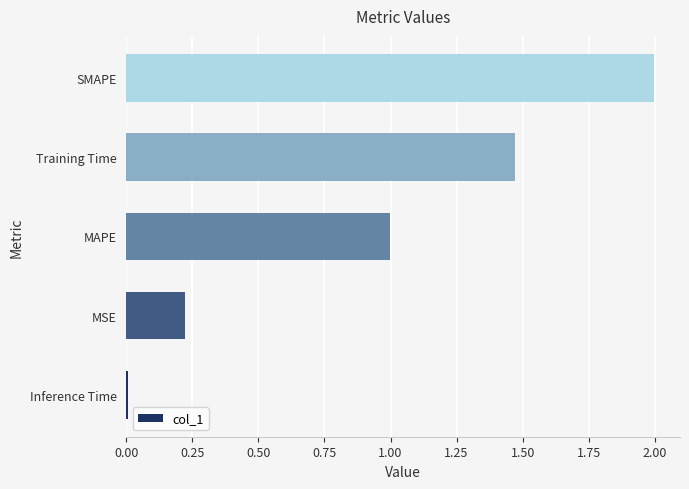

Which has a higher value, SMAPE or MSE?

SMAPE